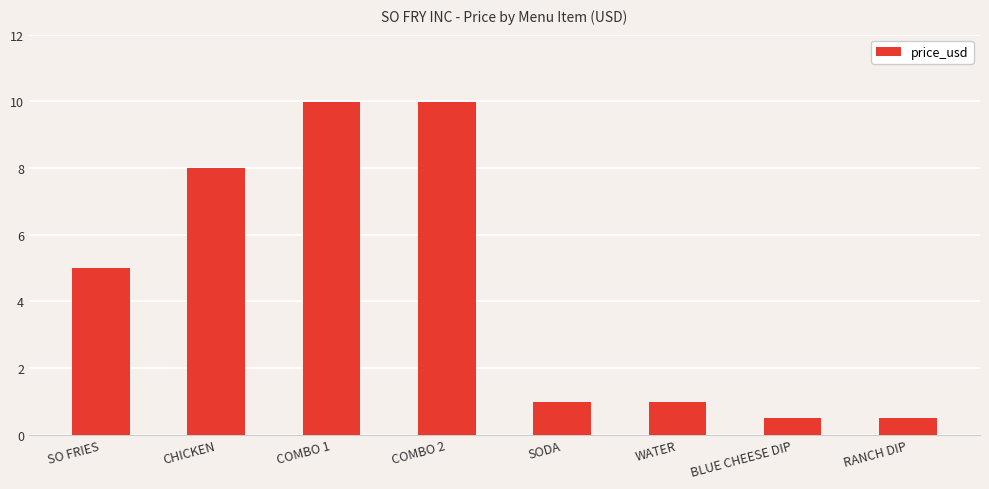

The chart shows a value of 0.5 at RANCH DIP. True or false?

True